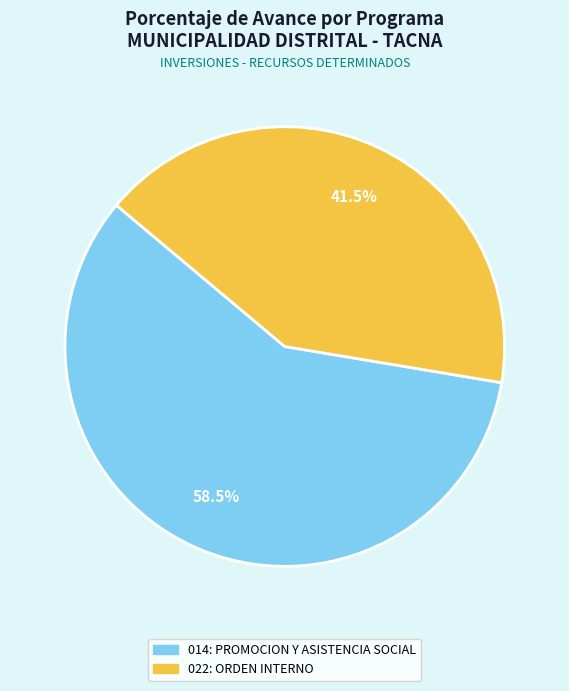

Which category has the biggest portion of the pie?

014: PROMOCION Y ASISTENCIA SOCIAL